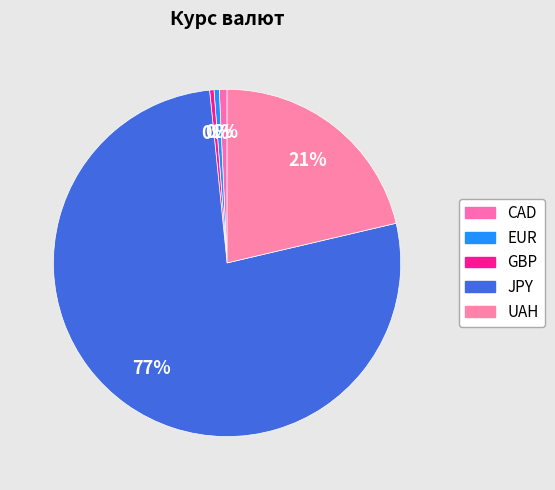

What is the smallest slice in the pie chart?

GBP